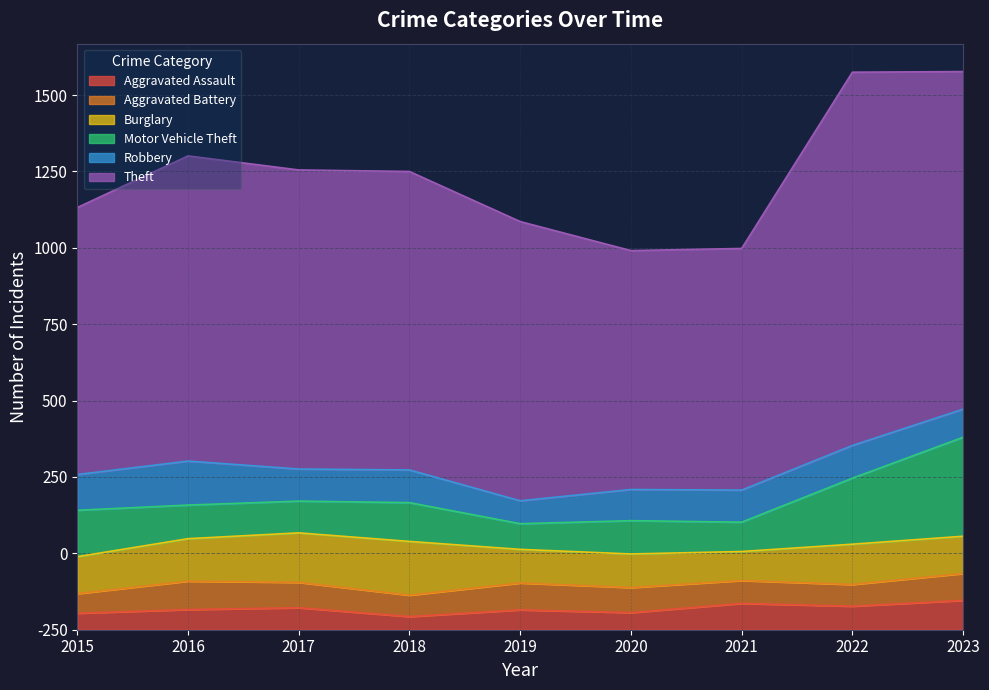

Rank the series at 2023 from lowest to highest value.

Aggravated Battery, Robbery, Aggravated Assault, Burglary, Motor Vehicle Theft, Theft